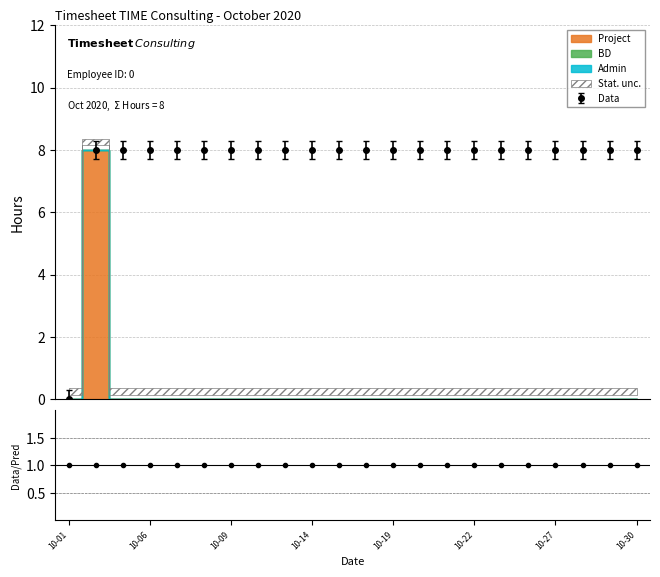

What is the difference between the maximum and minimum values in the Project series?

8